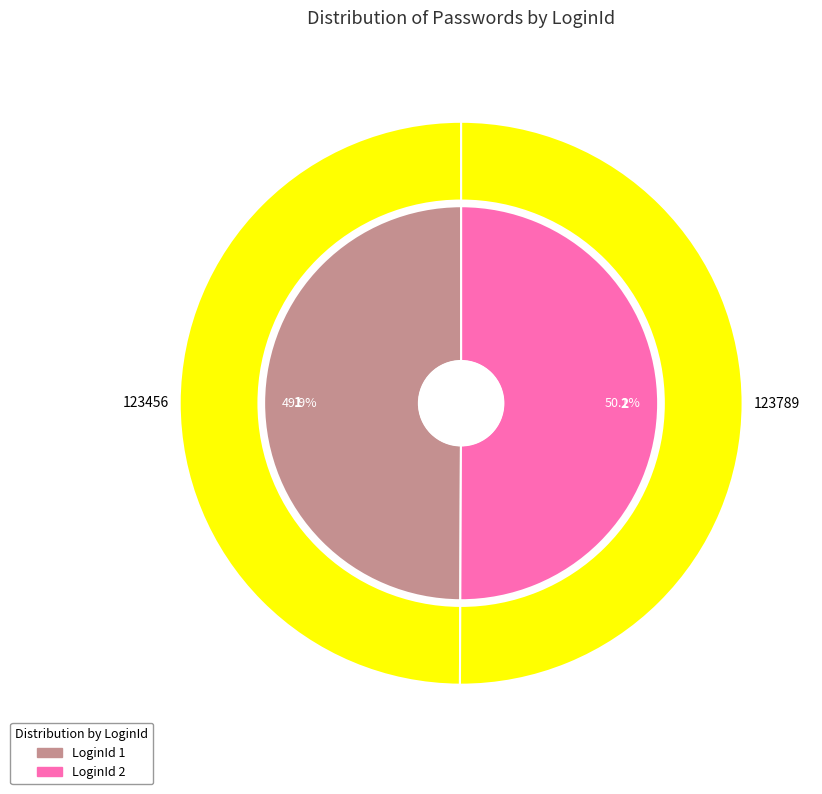

What is the smallest slice in the pie chart?

1